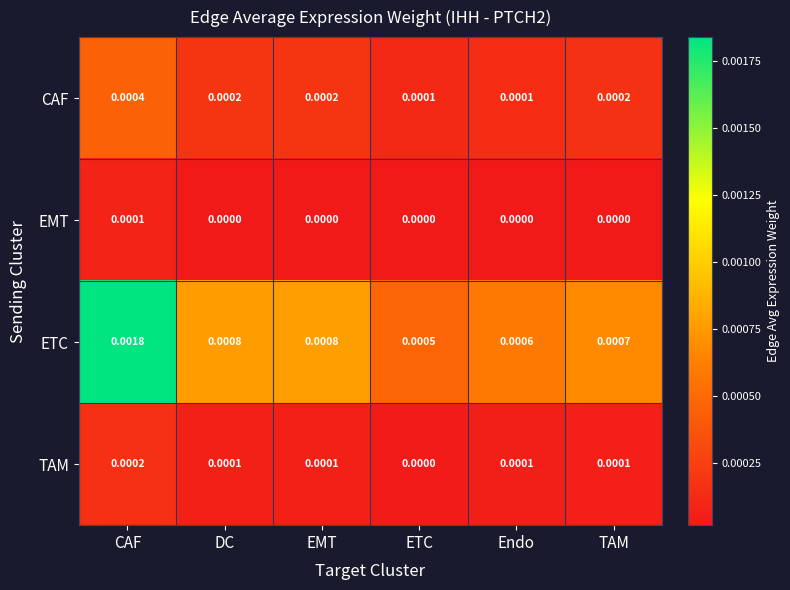

Which label corresponds to the largest value in the chart?

CAF